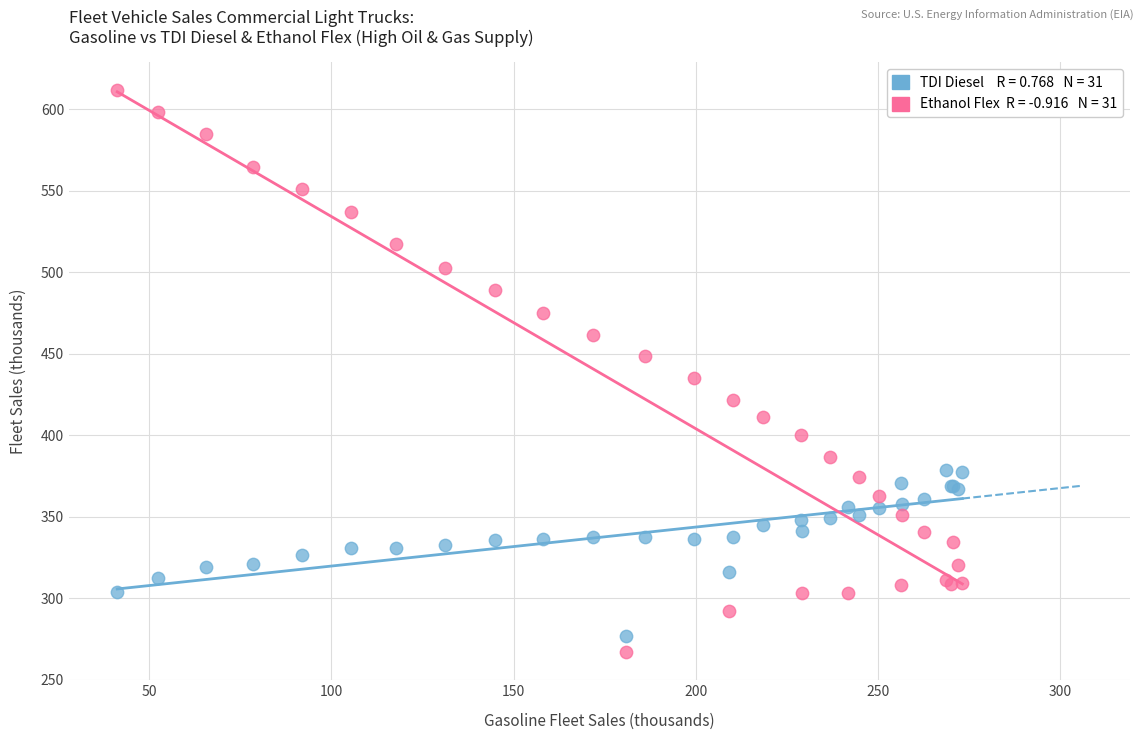

Across all series, what Y value is closest to 439?

434.9